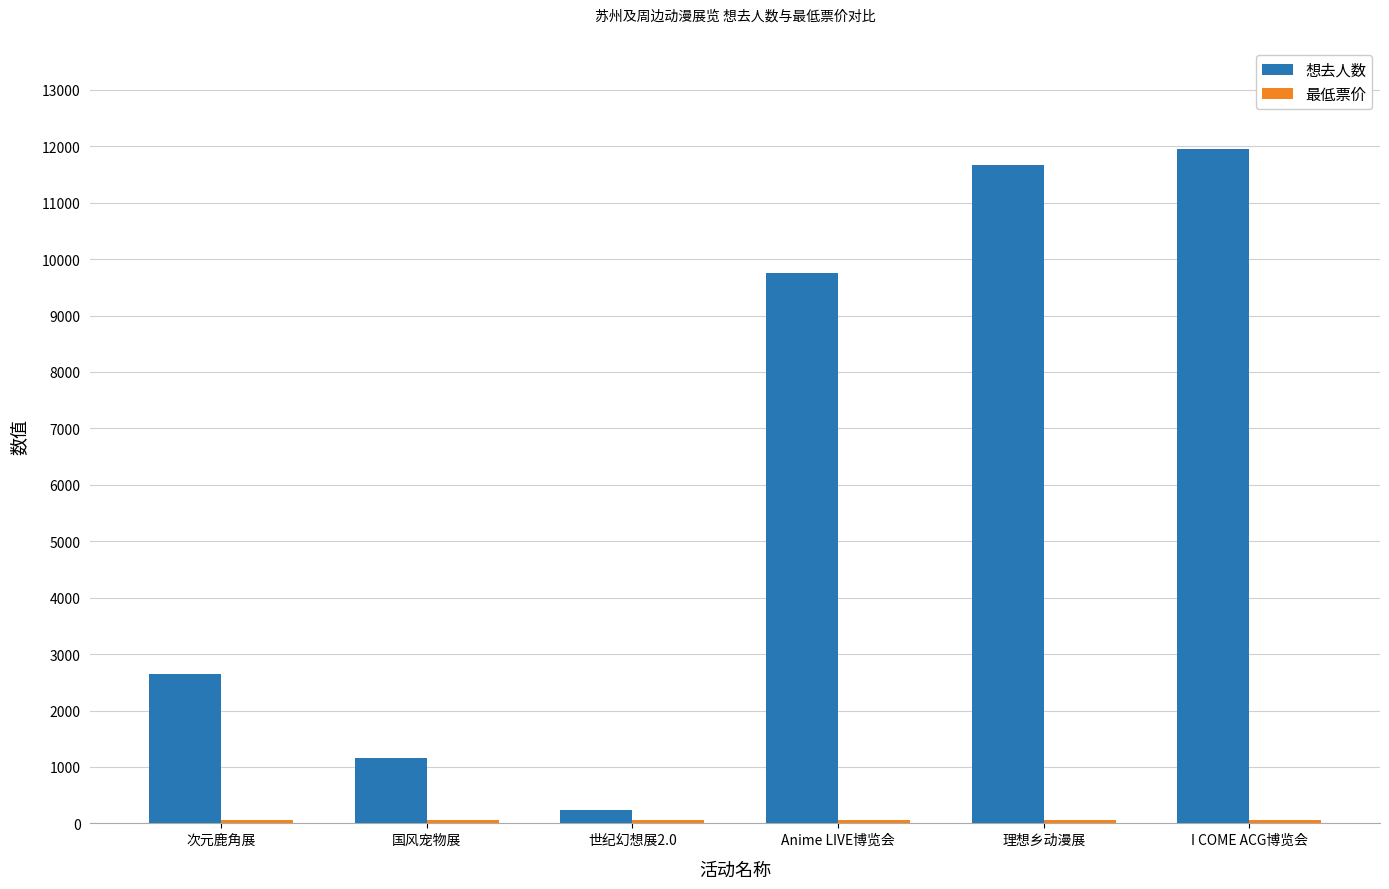

Does the chart contain stacked bars?

No